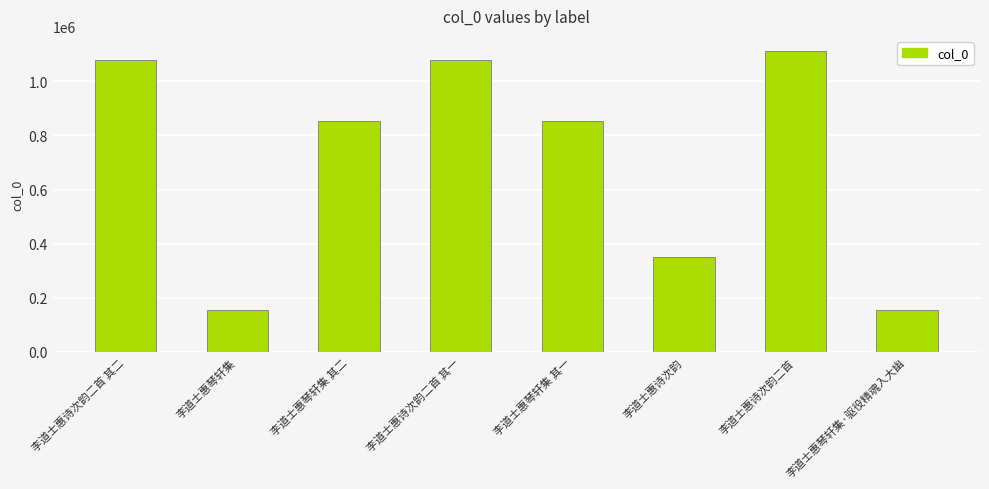

Which category has the highest value across all series?

李道士惠诗次韵二首